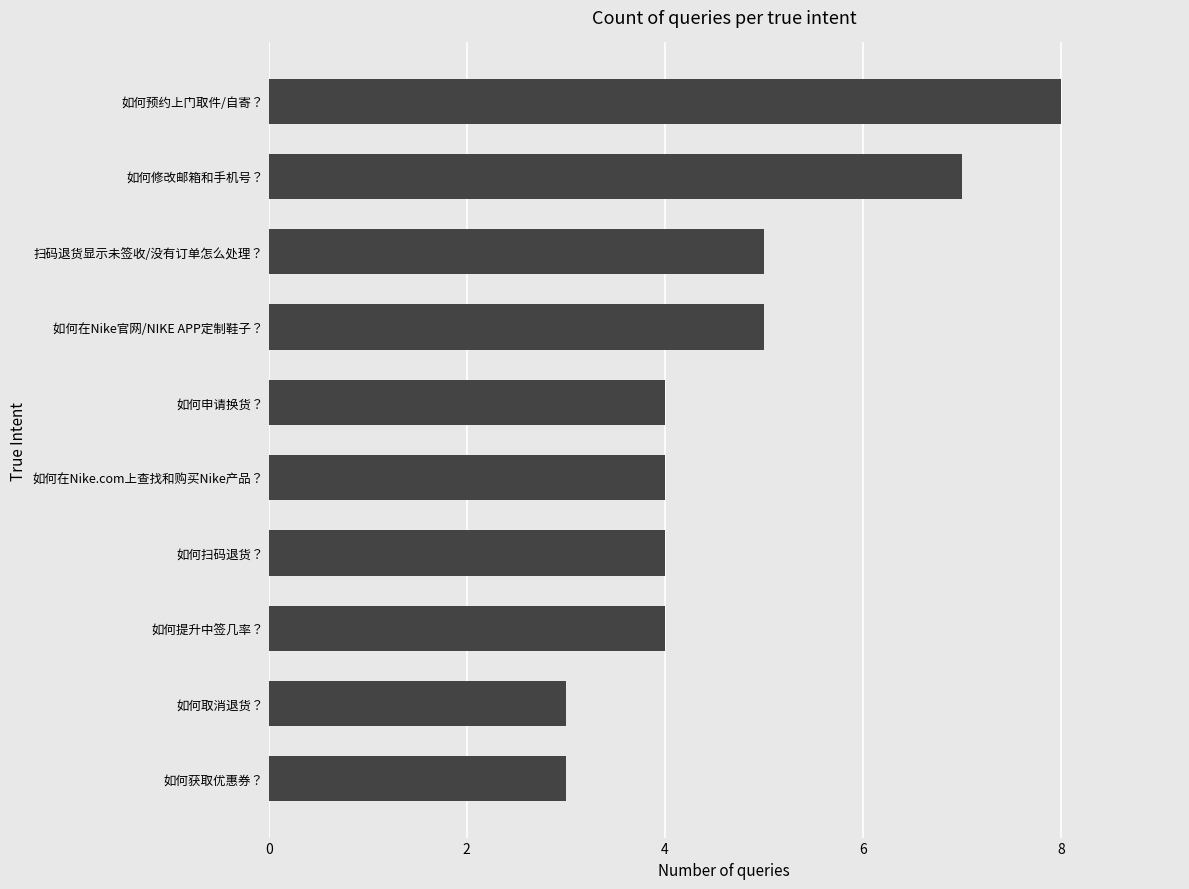

At which category does the chart reach its peak across all series?

如何预约上门取件/自寄？